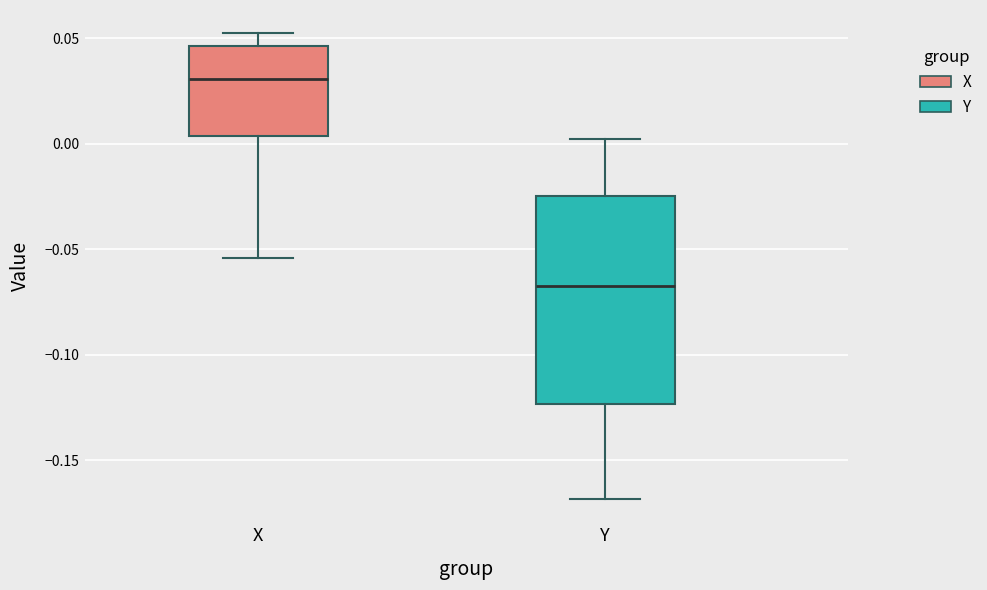

Reading left to right, read every box against the y-axis: the position of its median line, the range the box covers, and the ends of its whiskers. The values are not printed on the chart, so give them approximately, as read against the axis.

X: median 0.030, box 0.005 to 0.045, whiskers -0.055 to 0.050
Y: median -0.065, box -0.125 to -0.025, whiskers -0.170 to 0.000